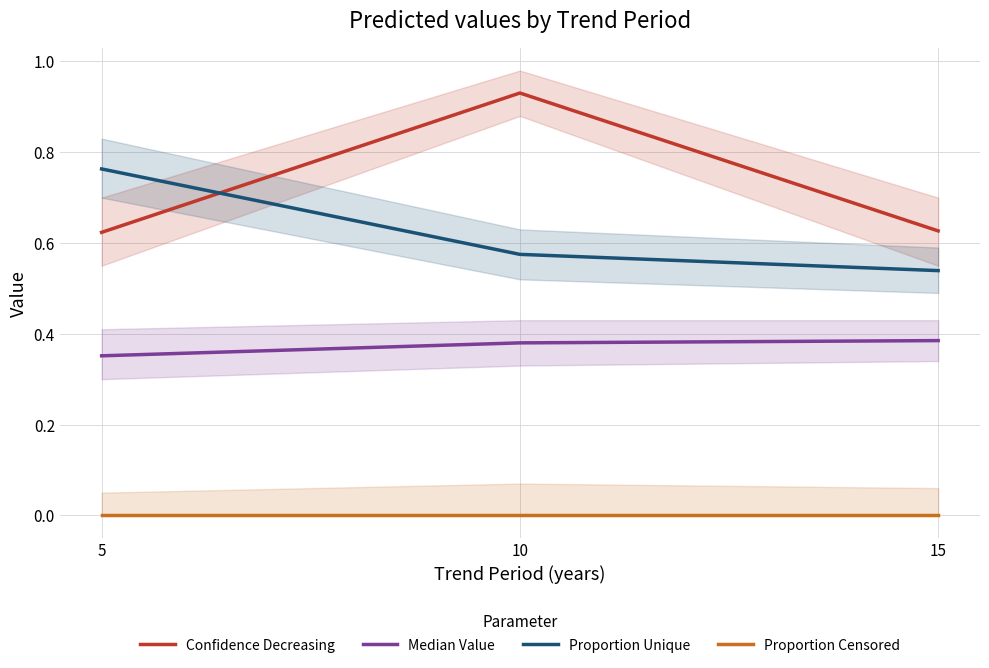

Count the number of data series in this chart.

4